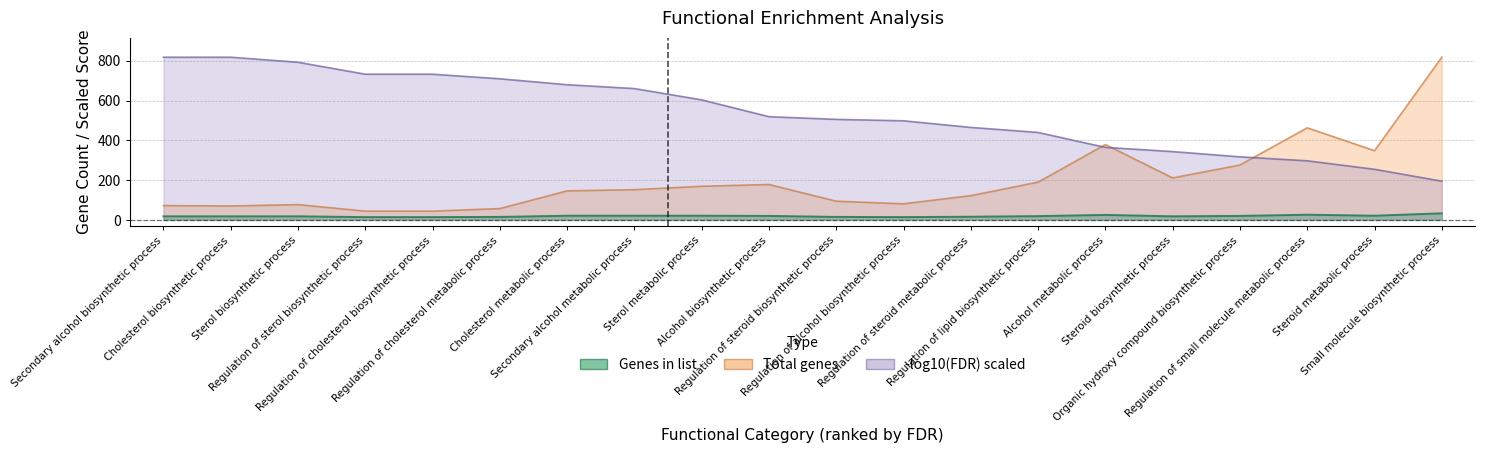

Is it true that Genes in list equals 21 at Cholesterol metabolic process?

True